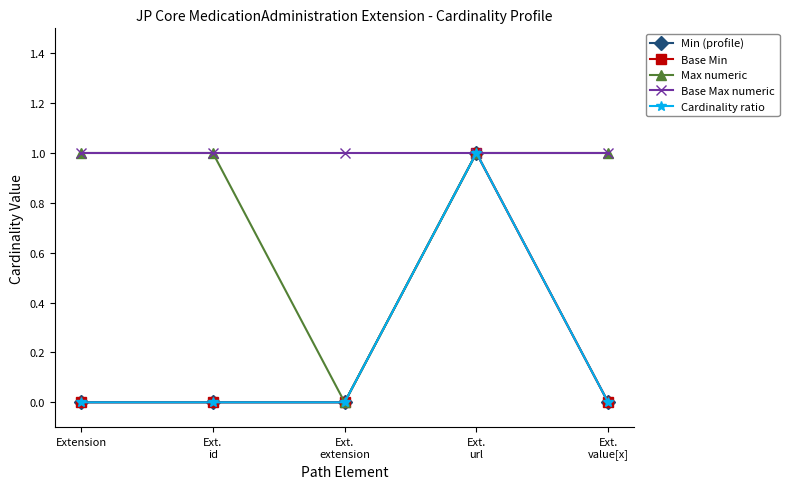

Reading left to right, what are all the values shown in this chart?

Min (profile): 0	0	0	1	0
Base Min: 0	0	0	1	0
Max numeric: 1	1	0	1	1
Base Max numeric: 1	1	1	1	1
Cardinality ratio: 0	0	0	1	0